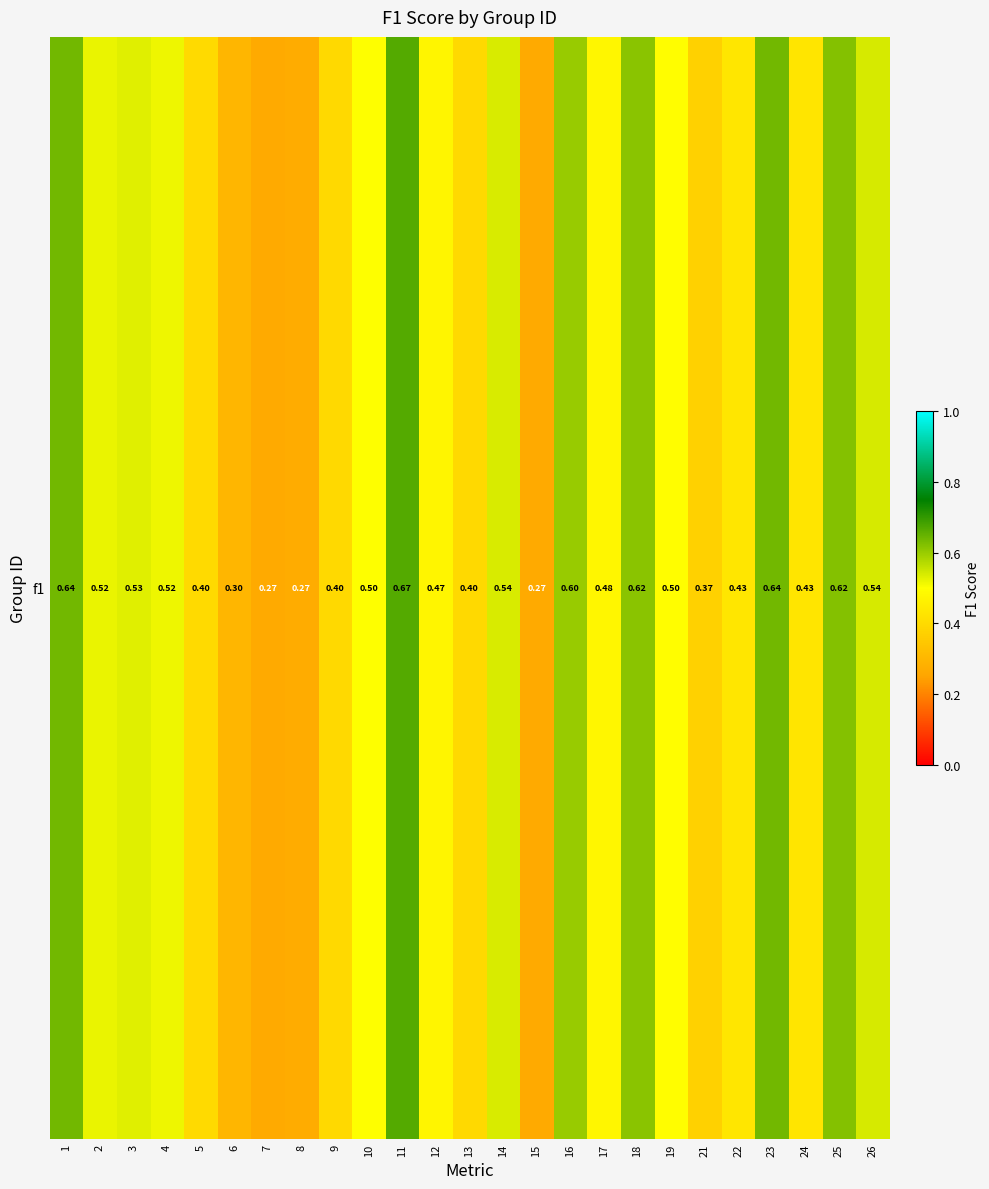

True or false: the data shows 1.0 at 25.

False